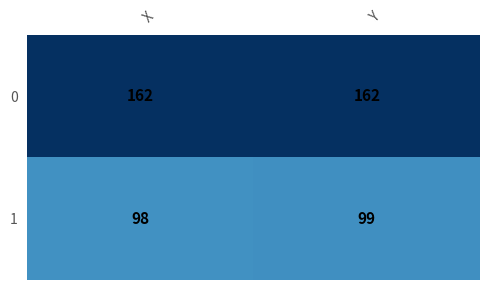

Which series has the widest spread of values?

1